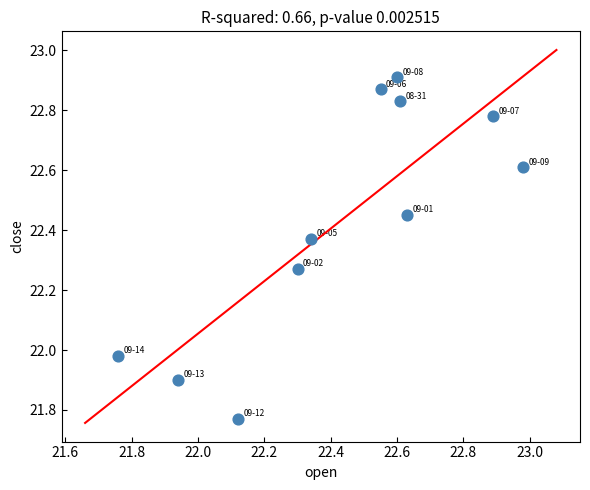

What is the range of Y values (max minus min)?

1.1